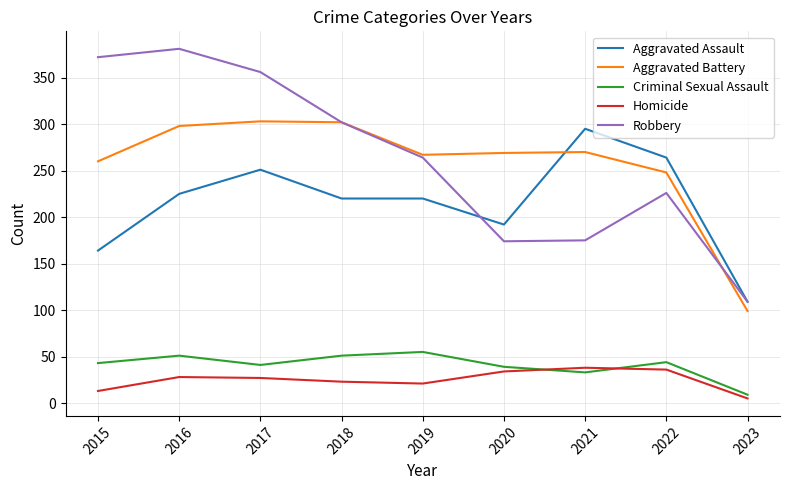

What value does the Criminal Sexual Assault series have at 2018, to the nearest 5?

50